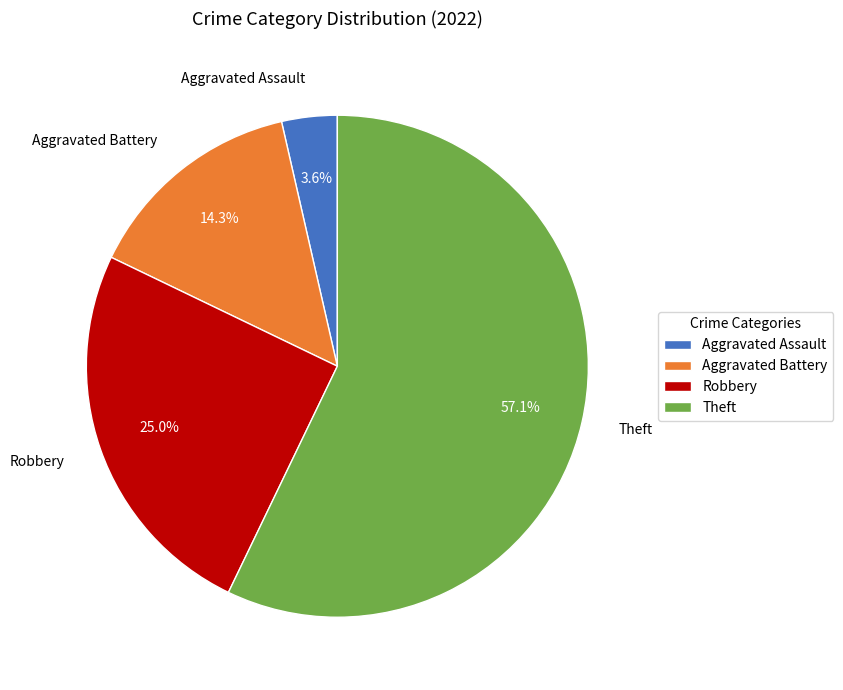

To the nearest percent, what is the average slice percentage?

25%